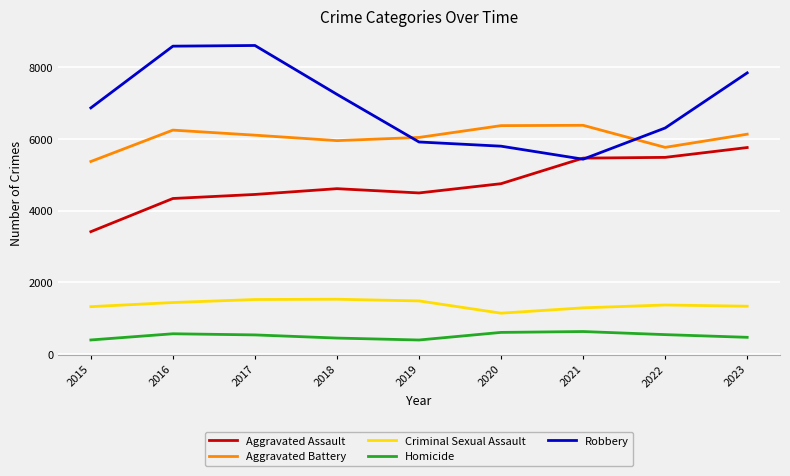

True or false: Robbery and Homicide cross at least once.

False